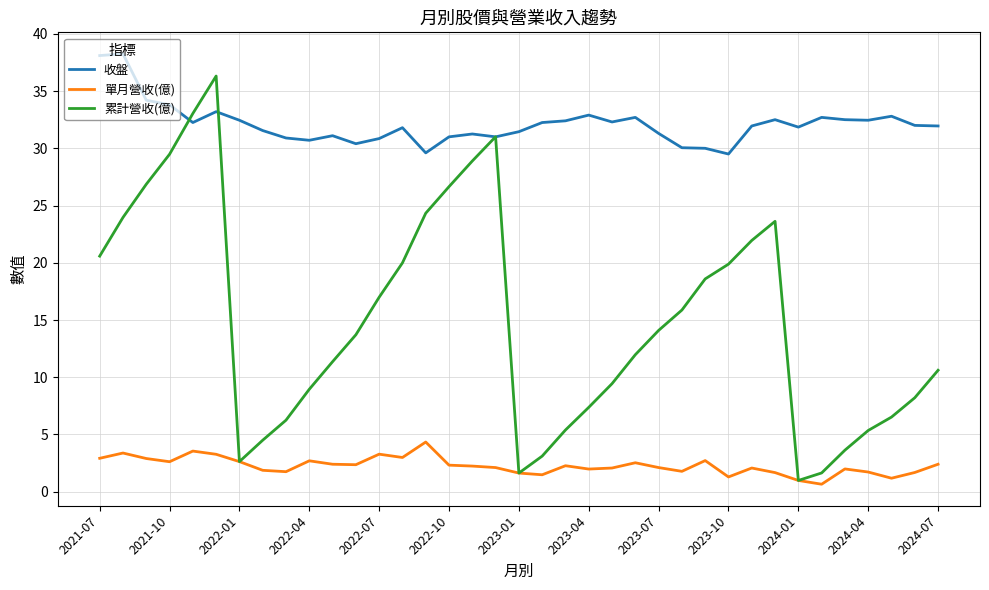

Which series has the largest total across all categories?

收盤